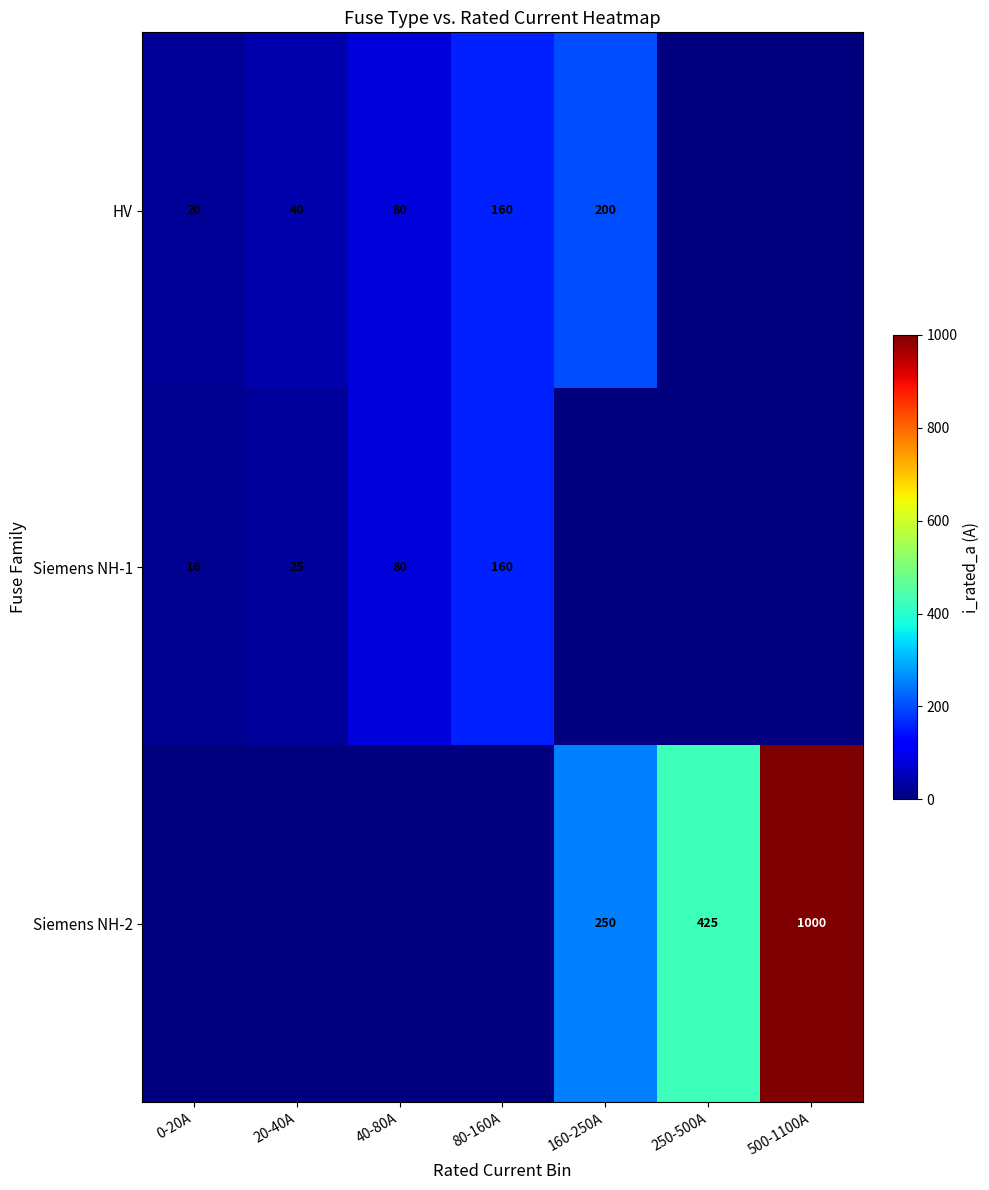

Between 20-40A and 40-80A, which is larger?

40-80A